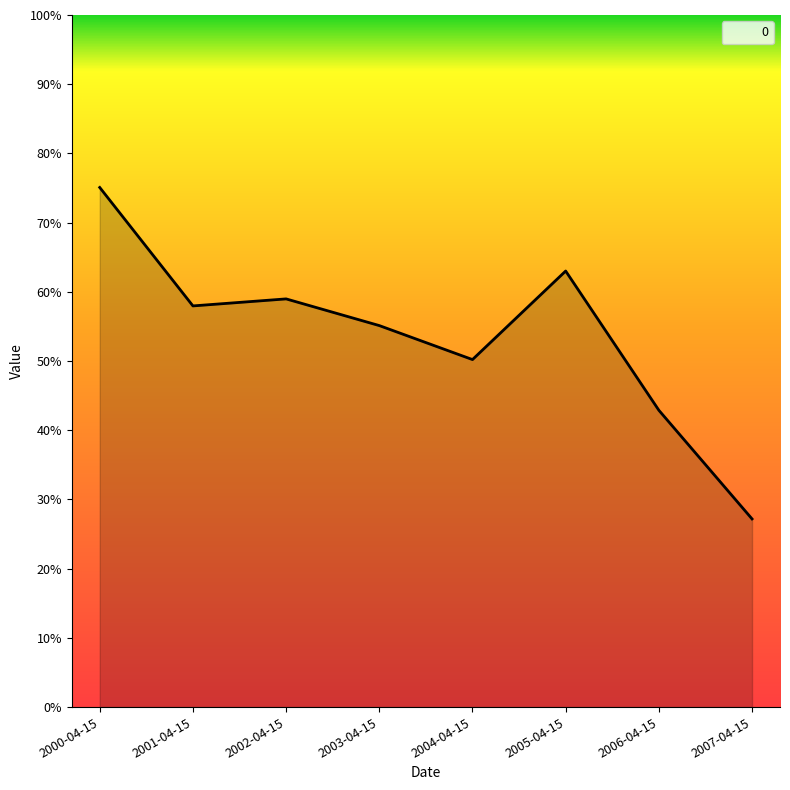

How many values are between 0 and 1?

8